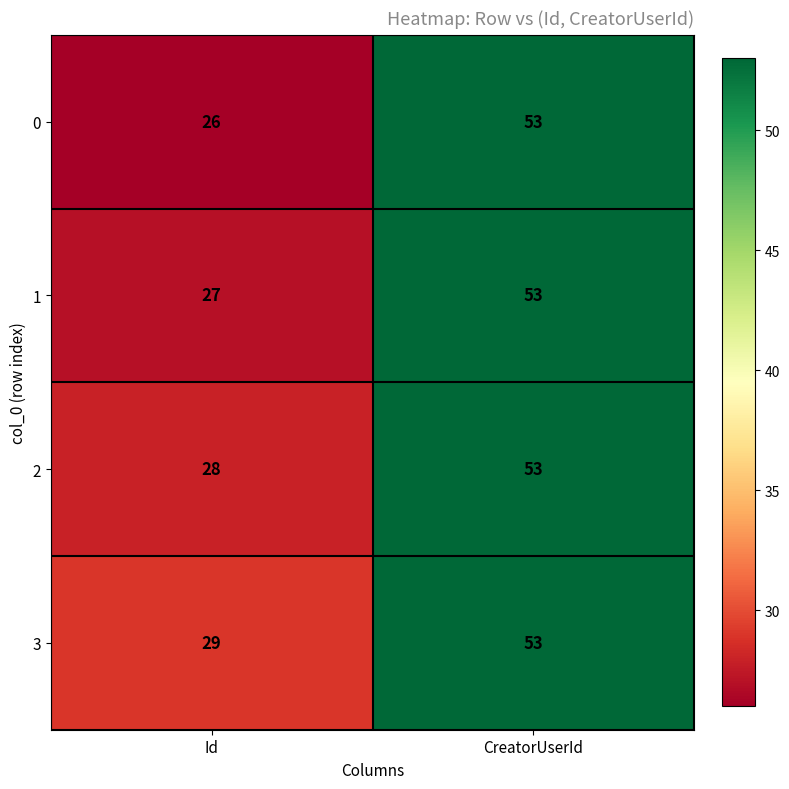

What value does the 2 series have at Id, to the nearest 5?

30